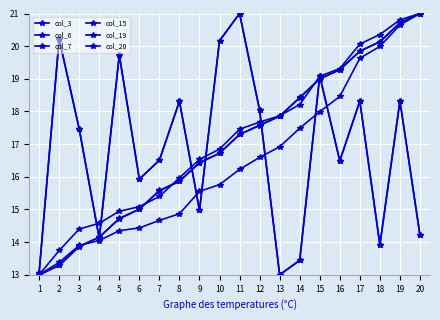

Does the chart have visible grid lines?

Yes